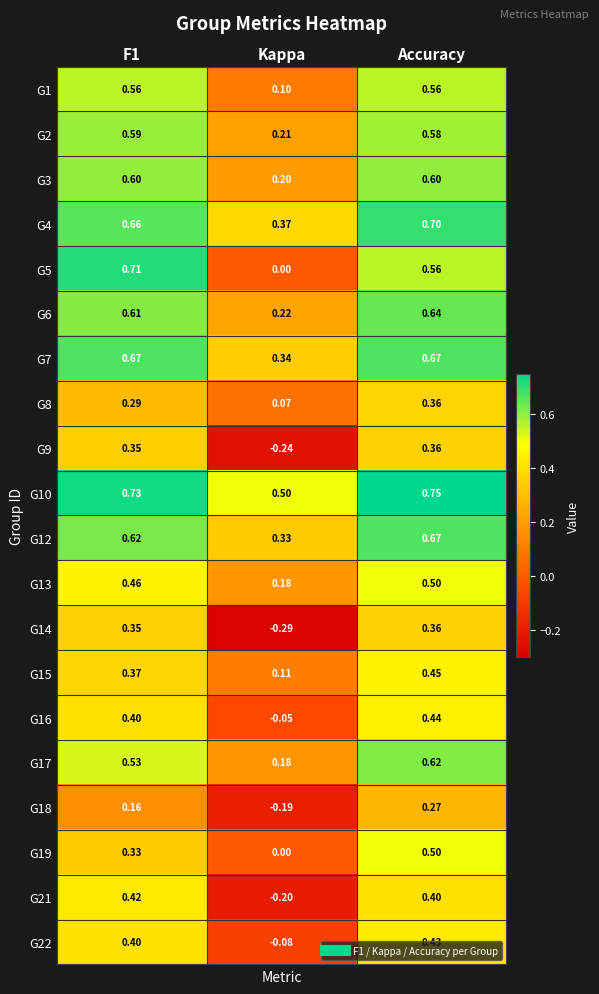

Which series has the largest total across all categories?

G10